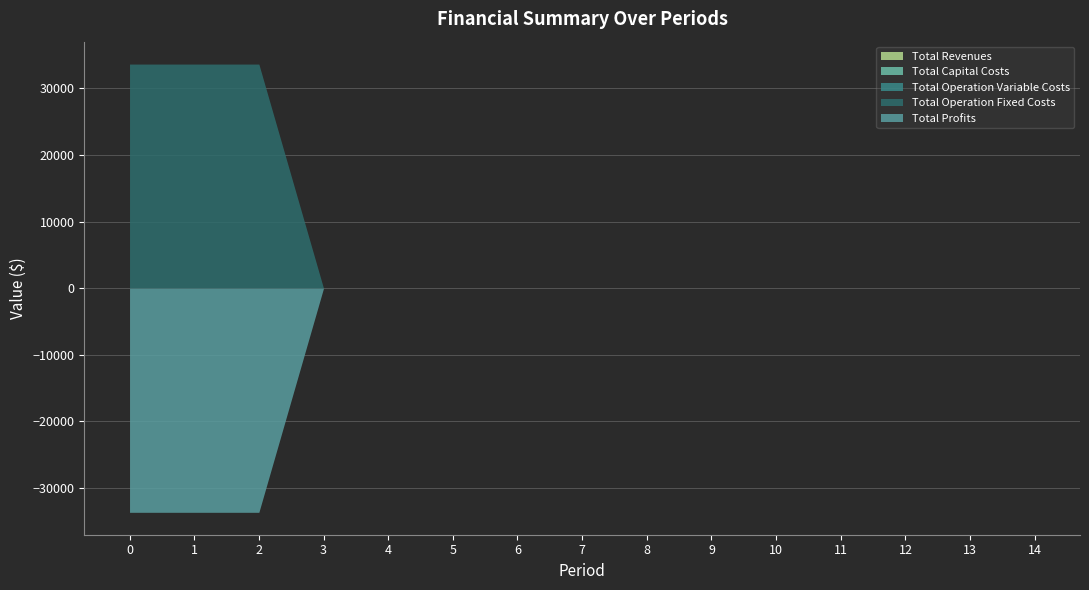

Between 10 and 14, which series saw the biggest shift?

Total Revenues